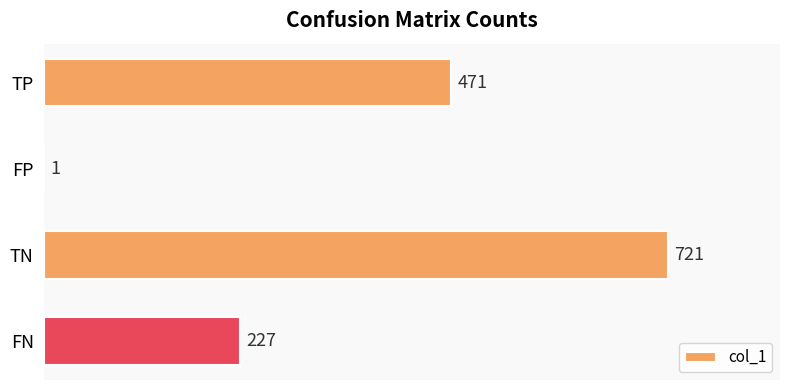

Which has a higher value, FN or FP?

FN